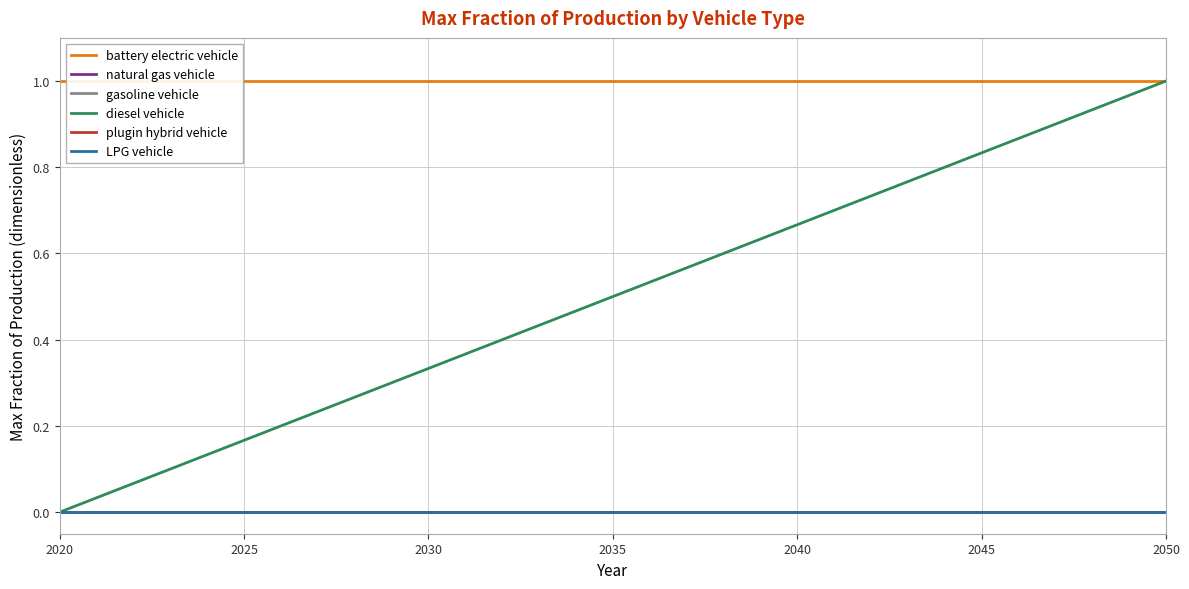

What is the label of the 30th point from the right?

2025